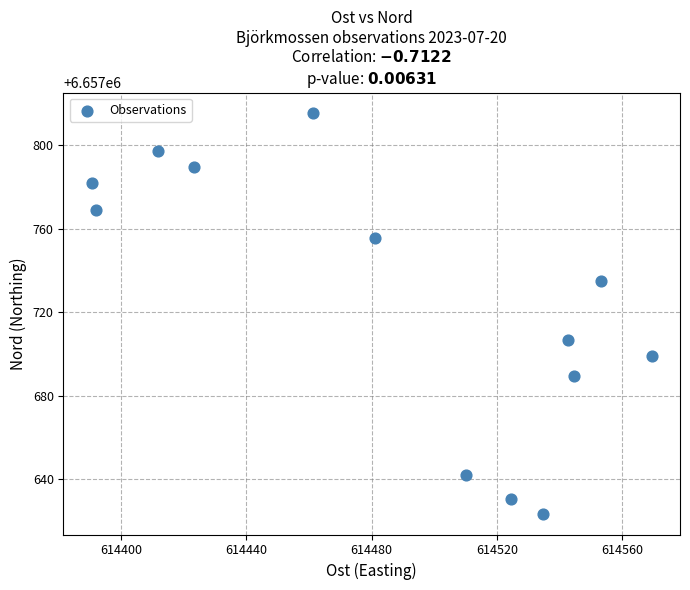

What Y value in the scatter plot is closest to 6657719?

6657706.5